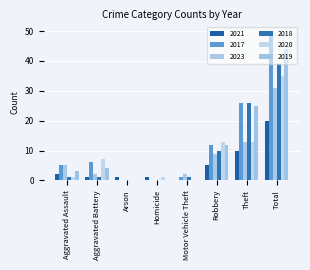

How many groups of bars are there?

8